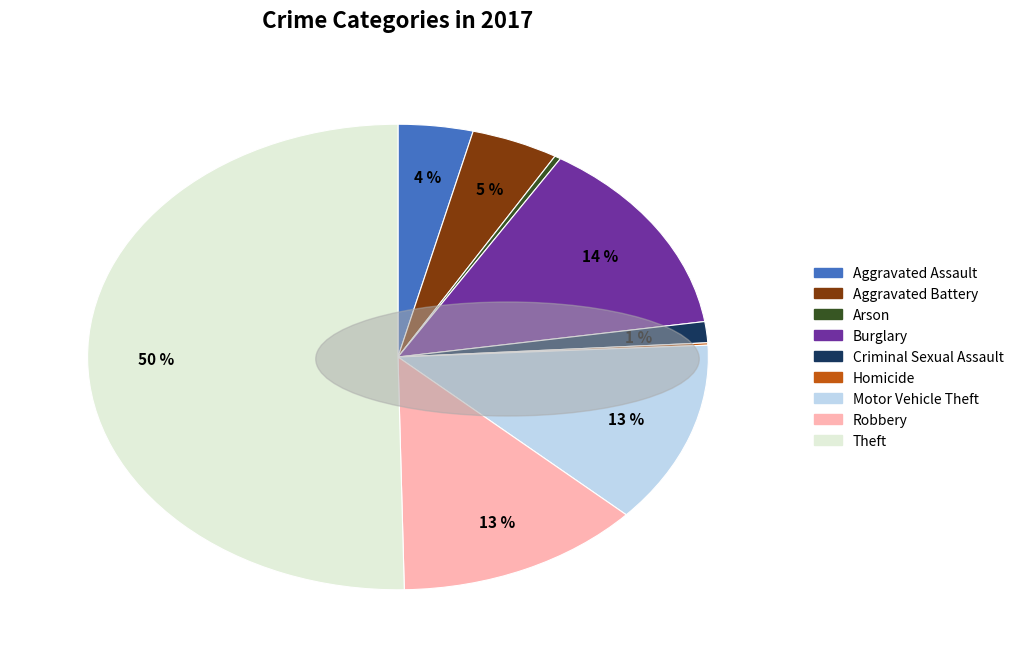

Approximately how many times larger is the value at Criminal Sexual Assault compared to Robbery?

0.1